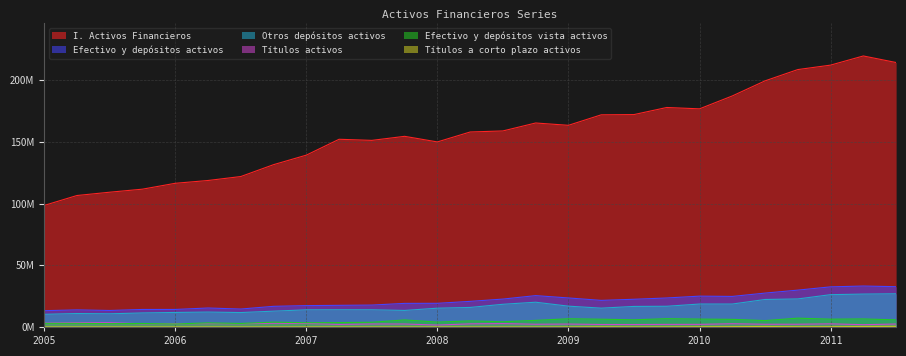

At how many categories does at least one series exceed 89832778?

27